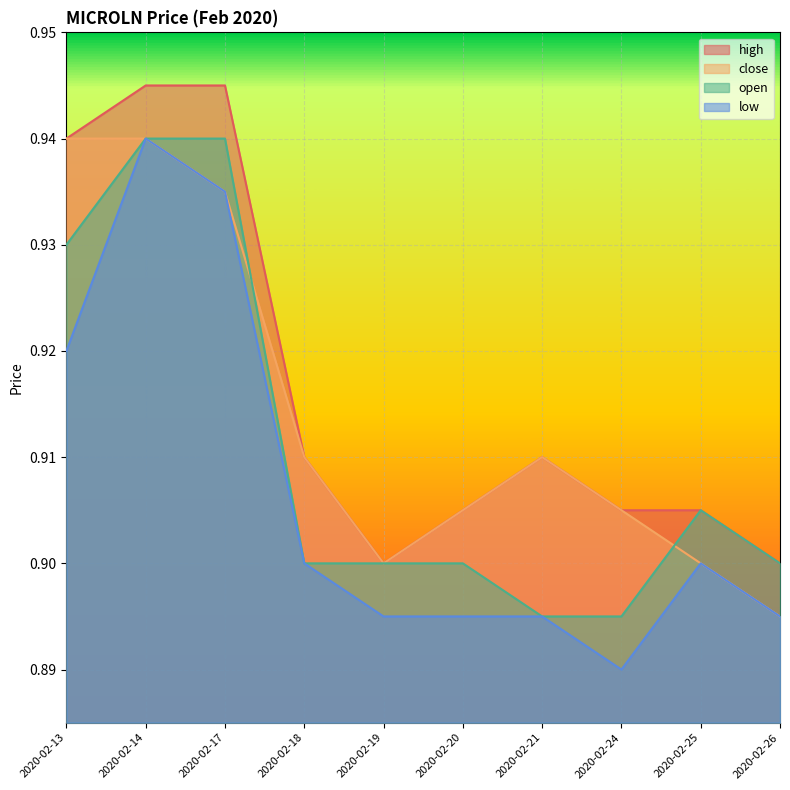

Is it true that open equals 0.9 at 2020-02-18?

True